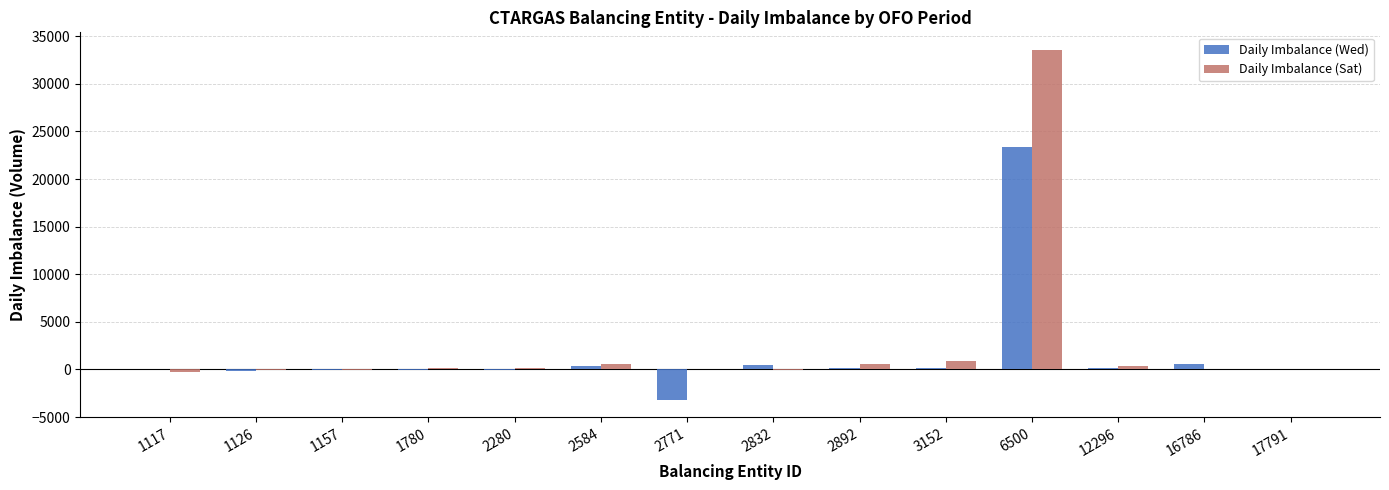

Which category has the highest value in the Daily Imbalance (Wed) series?

6500